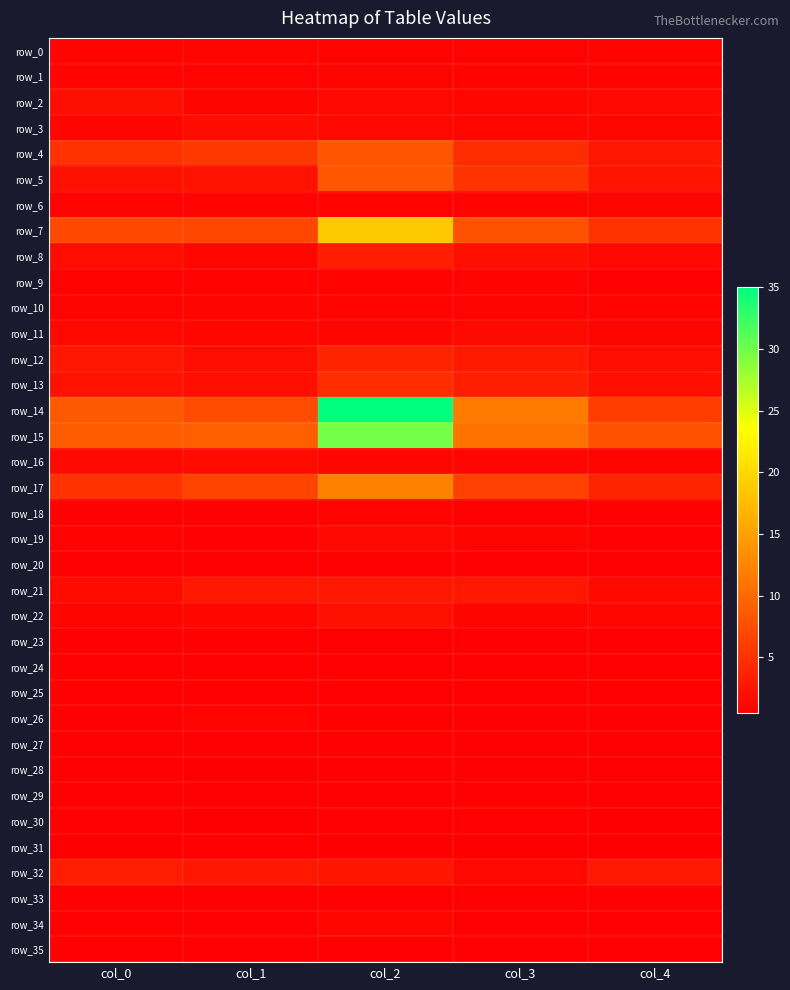

At which label does row_35 reach its peak?

col_0